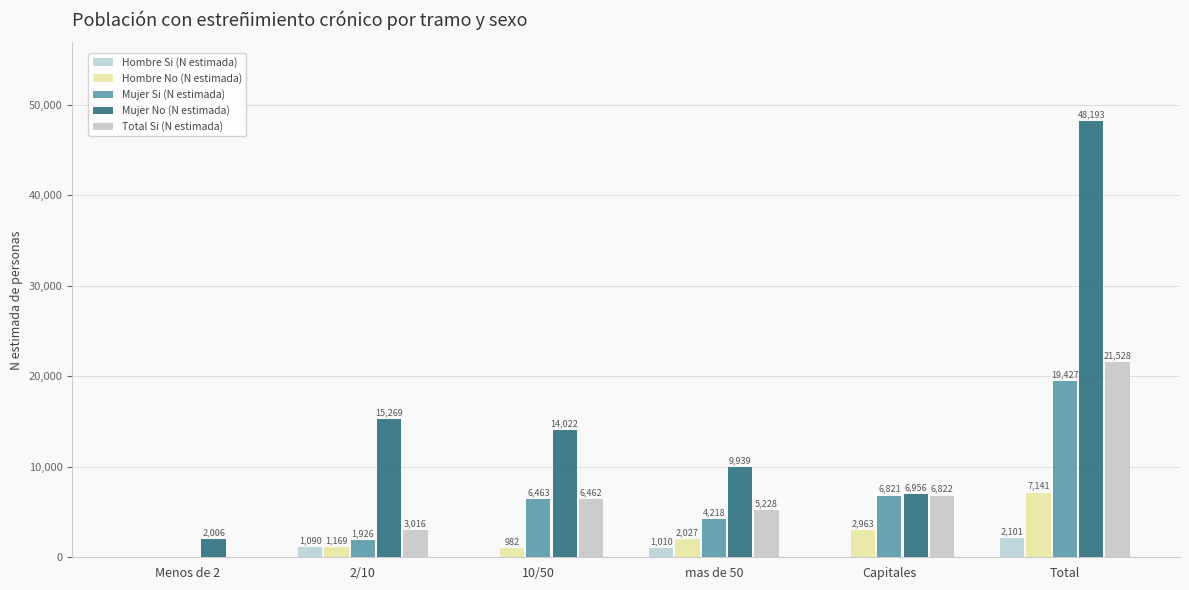

Reading right to left, list all the values displayed in this chart.

Hombre Si (N estimada): 2101	0	1010	0	1090	0
Hombre No (N estimada): 7141	2963	2027	982	1169	0
Mujer Si (N estimada): 19427	6821	4218	6463	1926	0
Mujer No (N estimada): 48193	6956	9939	14022	15269	2006
Total Si (N estimada): 21528	6822	5228	6462	3016	0